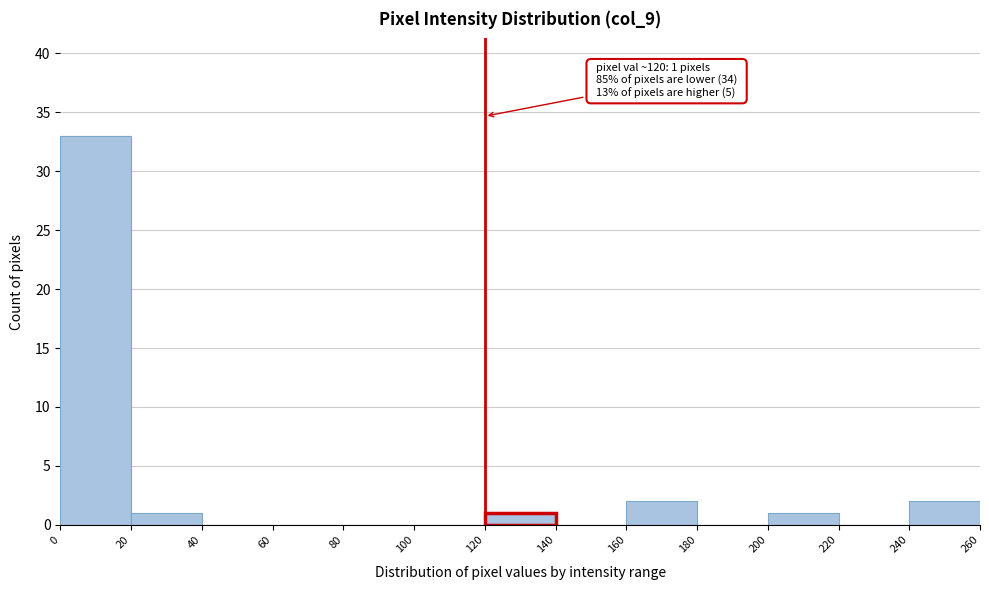

Over which range of the x-axis is the bar tallest?

0 to 20